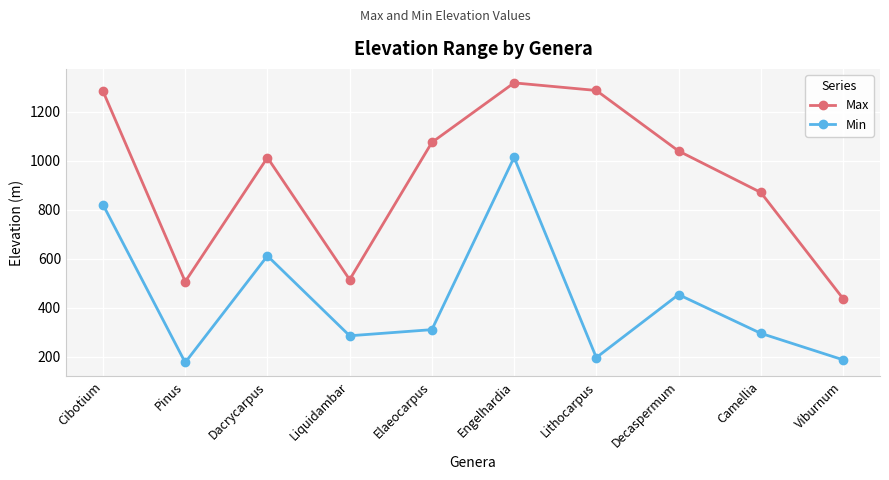

Count the number of data series in this chart.

2